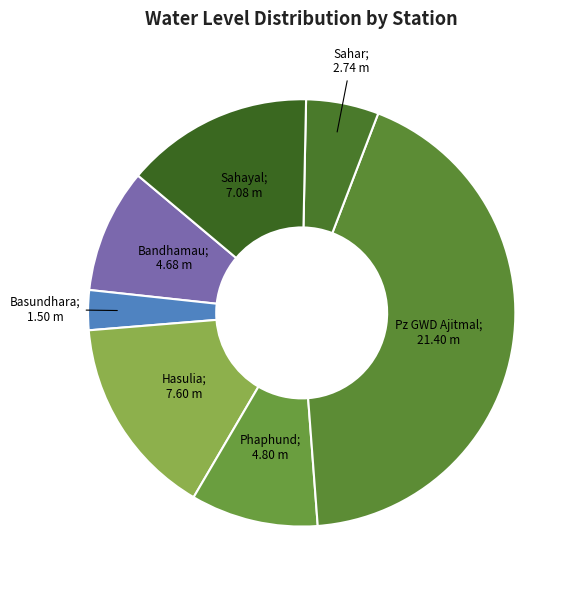

How many segments does this pie chart have?

7